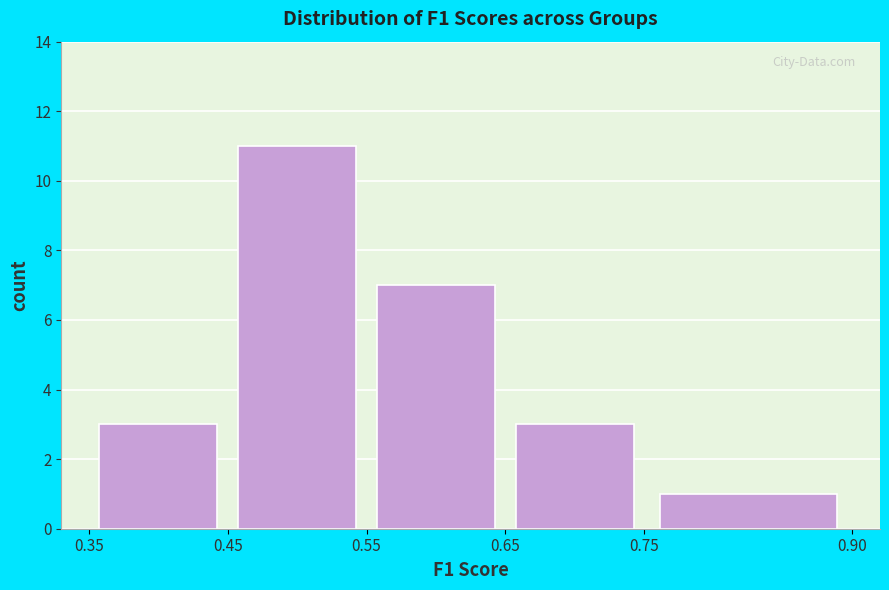

What is the height of the bar covering 0.75 to 0.90 on the x-axis? The values are not printed on the chart, so give them approximately, as read against the axis.

1